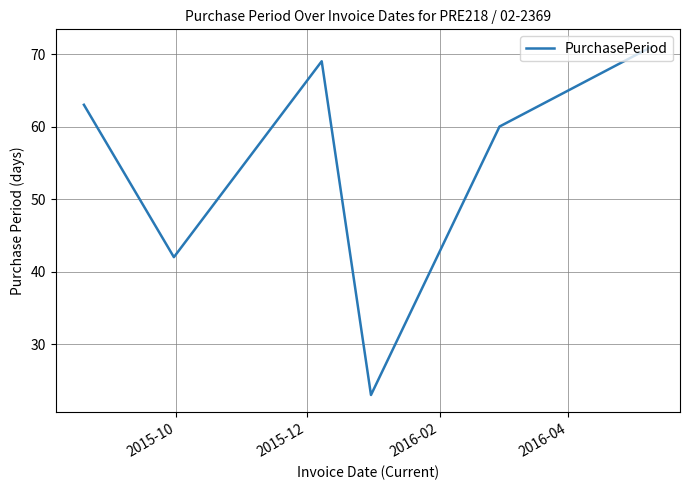

True or false: the data has more than 1 interior local peaks.

False